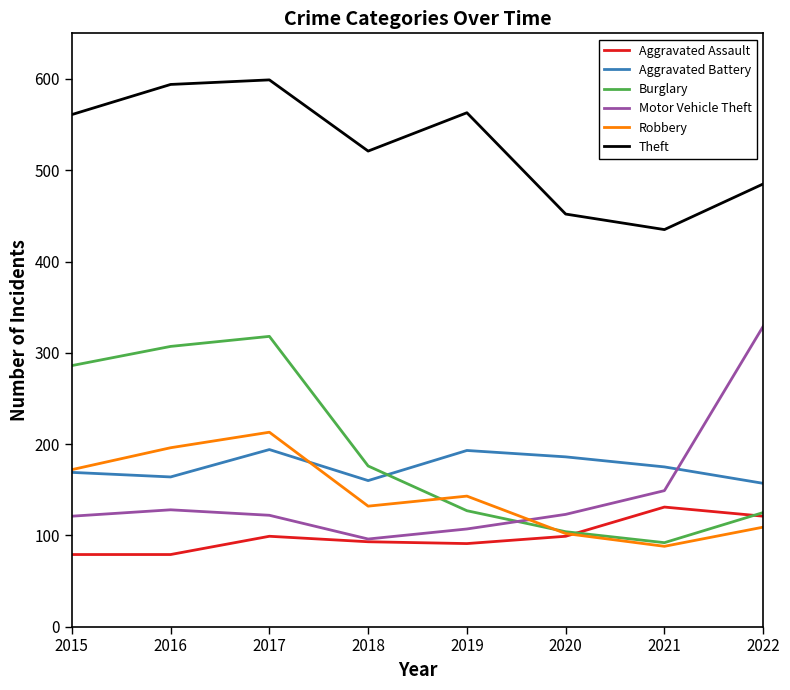

Which series changed the most between 2015 and 2021?

Burglary